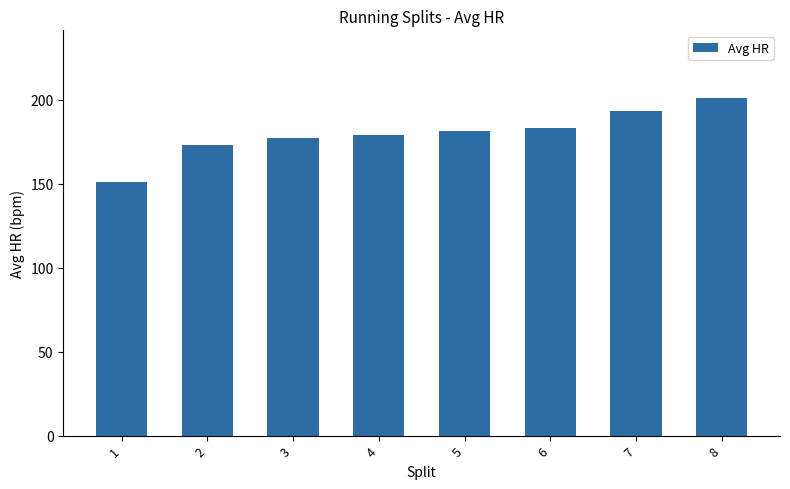

What is the change in value from 2 to 5?

+8